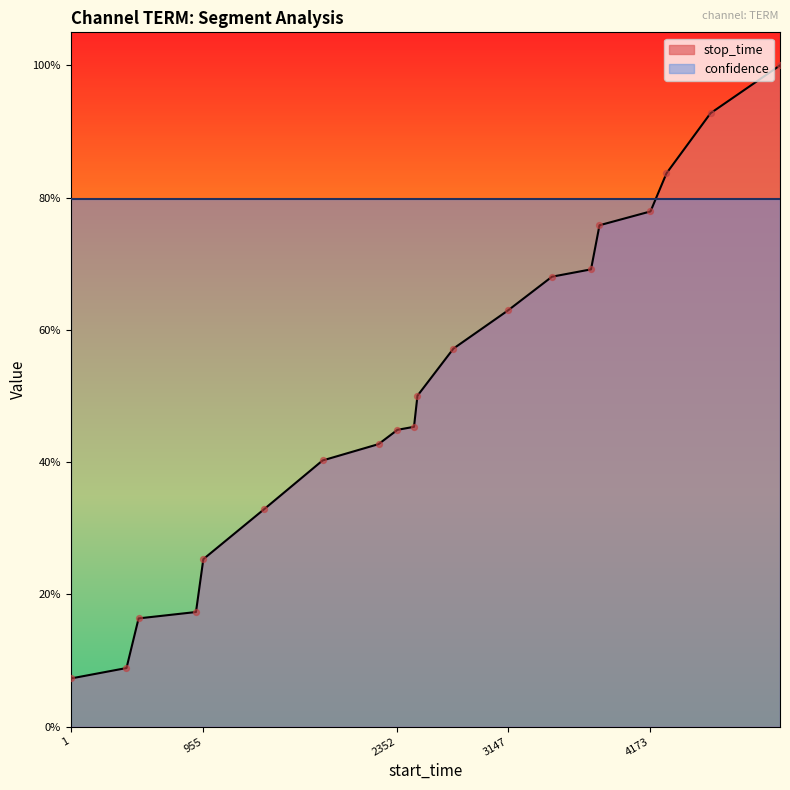

Which has a higher value, 489 or 1395?

1395